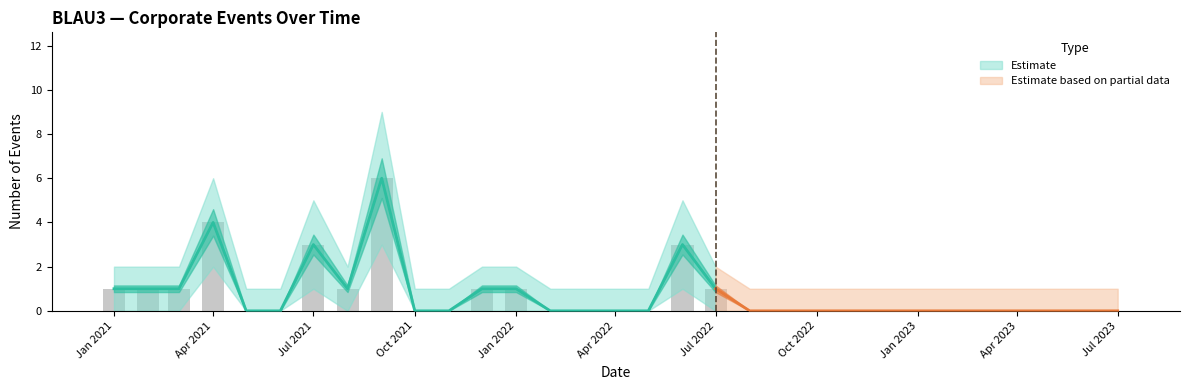

Does the chart contain stacked bars?

No